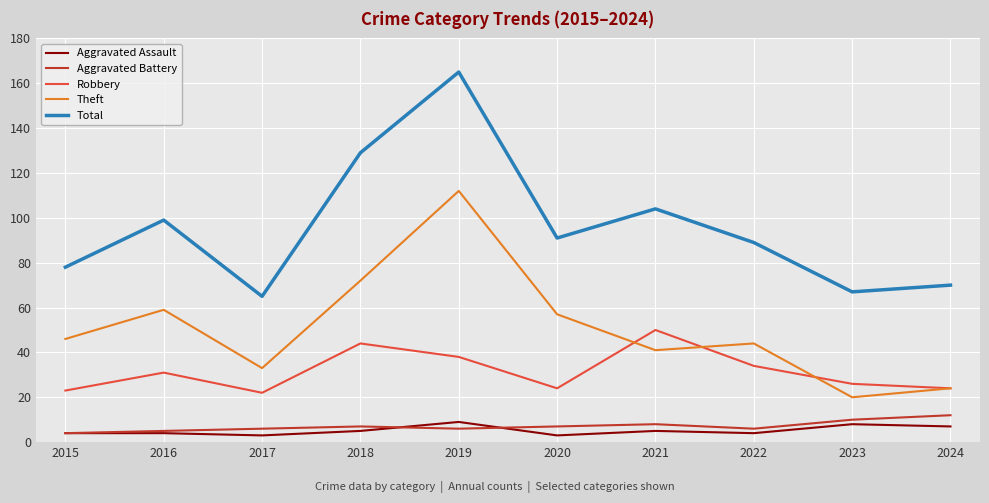

Does the chart display data point markers on the line(s)?

No